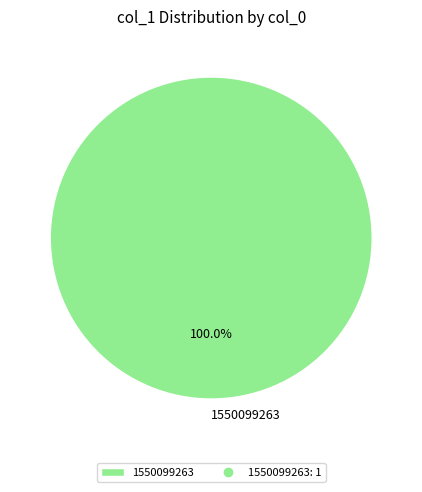

Does 1550099263 account for over 50% of the chart?

Yes